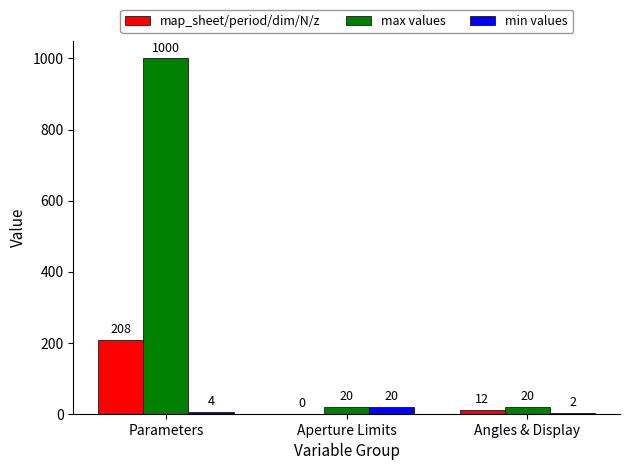

What is the total value across all series at Aperture Limits?

40.0